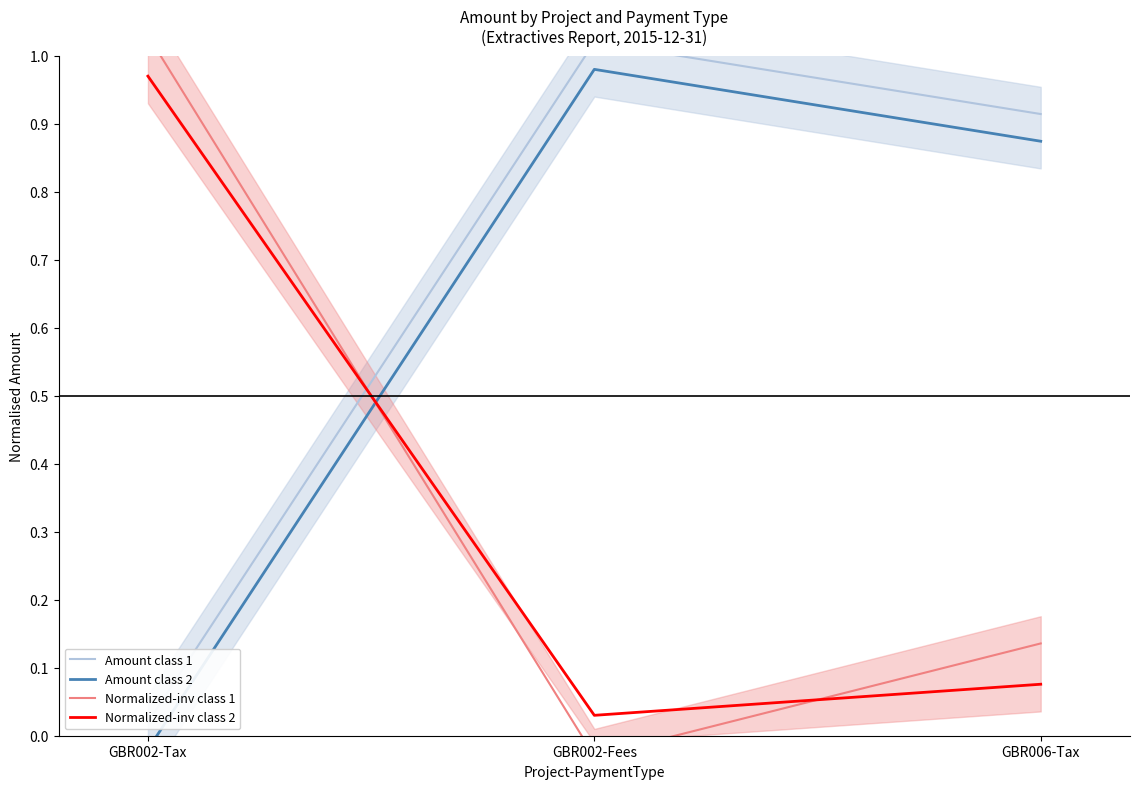

The value of Amount class 2 at GBR002-Fees is 1.0. True or false?

True